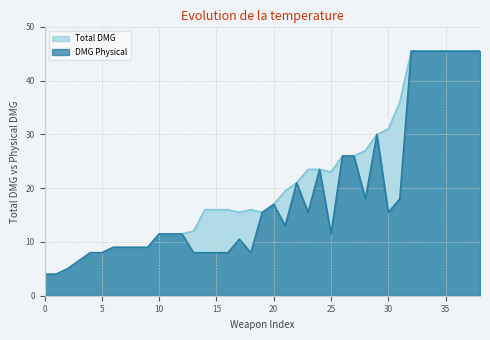

True or false: Total DMG and DMG Physical cross at least once.

False